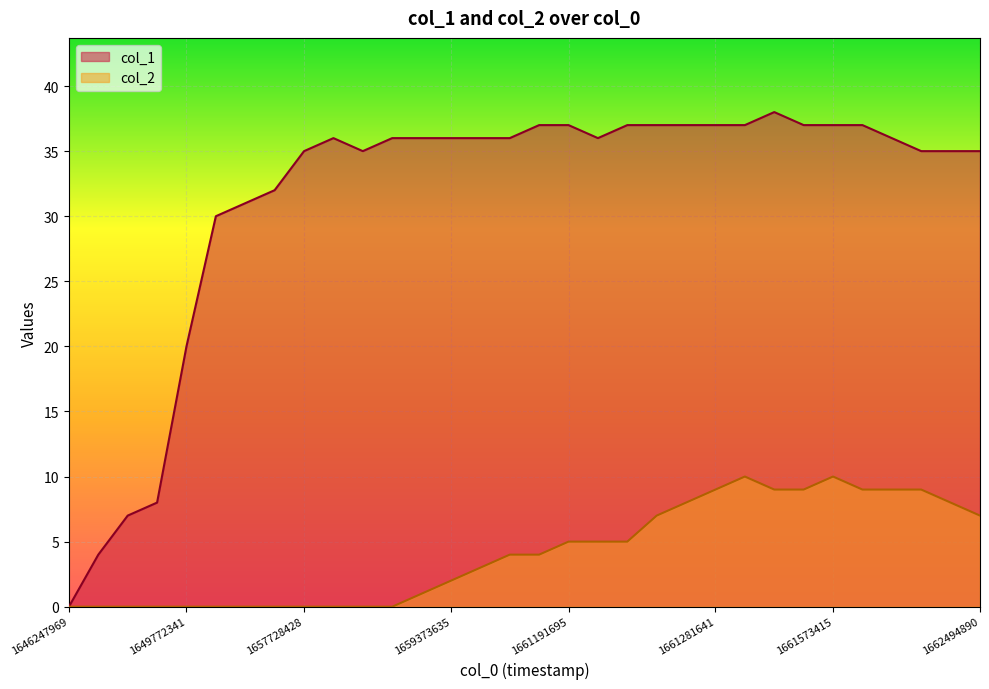

Rank the series by their average value, from highest to lowest.

col_1, col_2